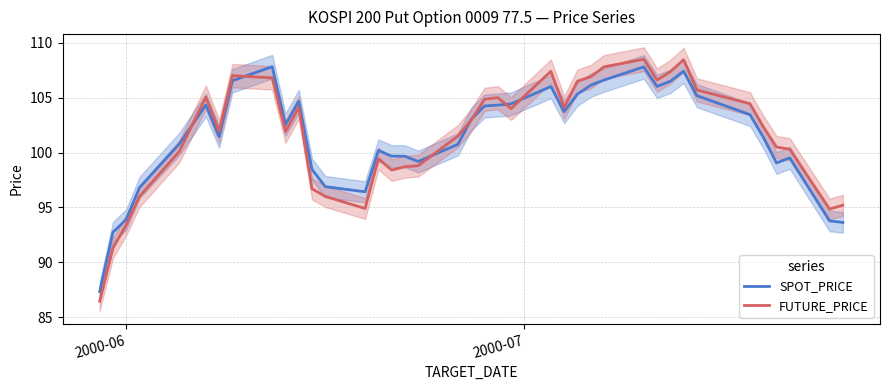

What is the highest value of the SPOT_PRICE series?

107.8